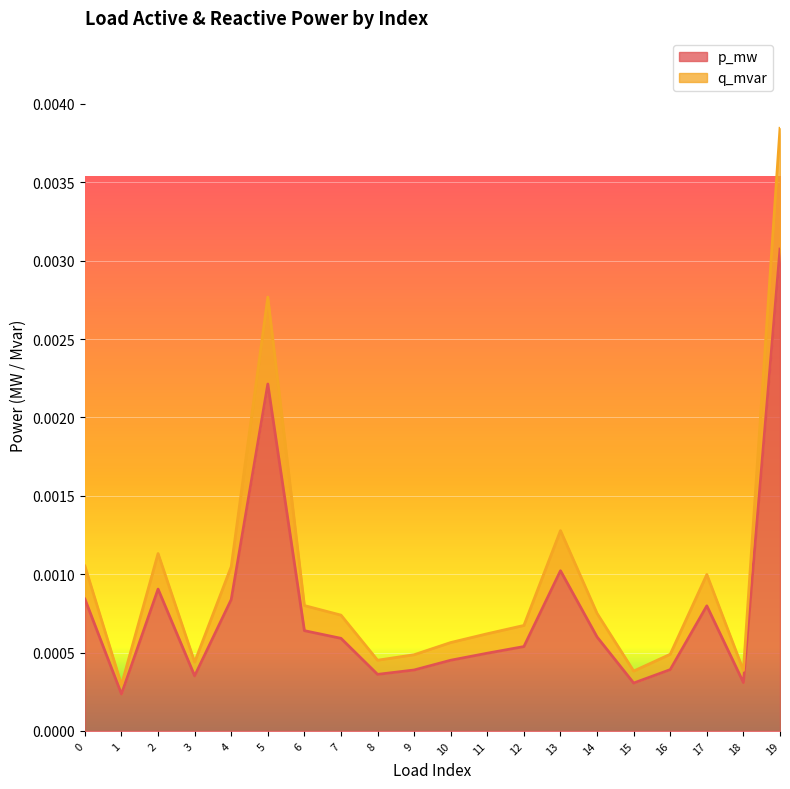

True or false: q_mvar and p_mw intersect in this chart.

False